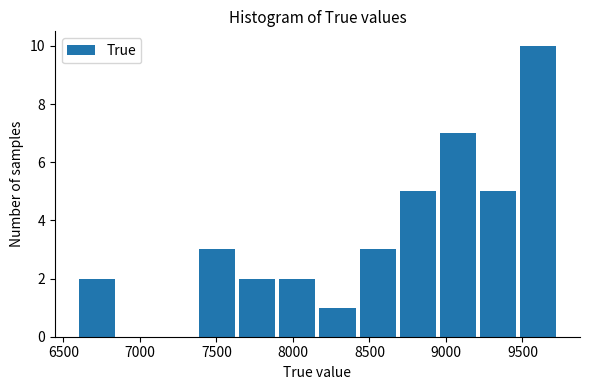

Reading left to right, list every bar in this chart as the range it spans on the x-axis followed by its height. Neither the bar edges nor the heights are printed on the chart, so give them approximately, as read against the axes.

6600 to 6850: 2
6850 to 7100: 0
7100 to 7350: 0
7350 to 7650: 3
7650 to 7900: 2
7900 to 8150: 2
8150 to 8400: 1
8400 to 8700: 3
8700 to 8950: 5
8950 to 9200: 7
9200 to 9450: 5
9450 to 9750: 10